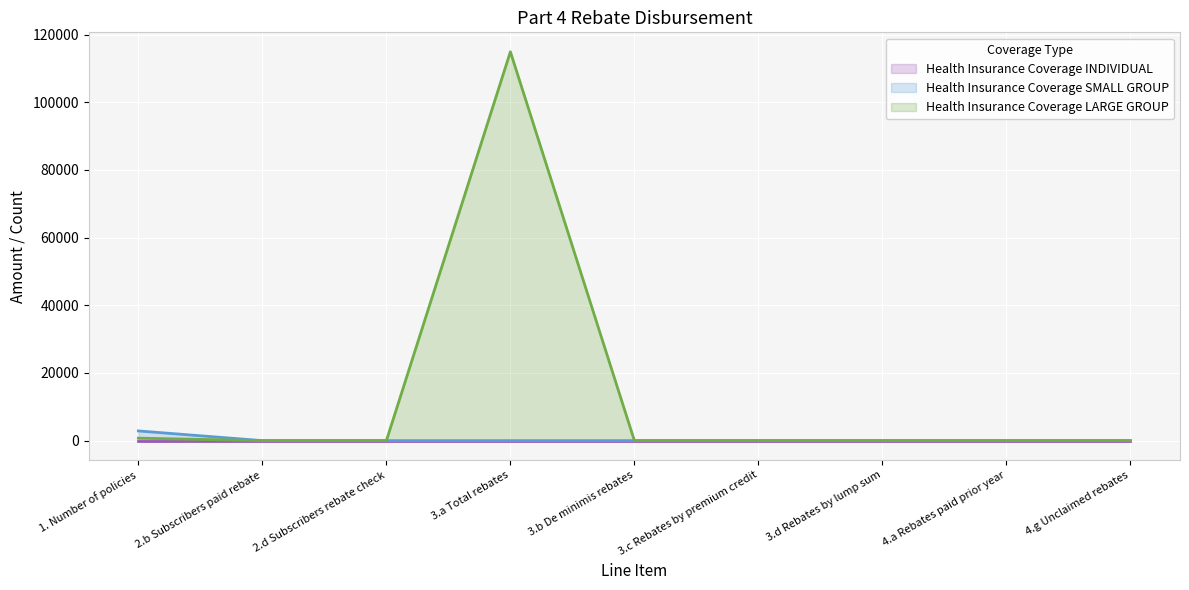

How many interior local valleys does the Health Insurance Coverage LARGE GROUP series have?

1